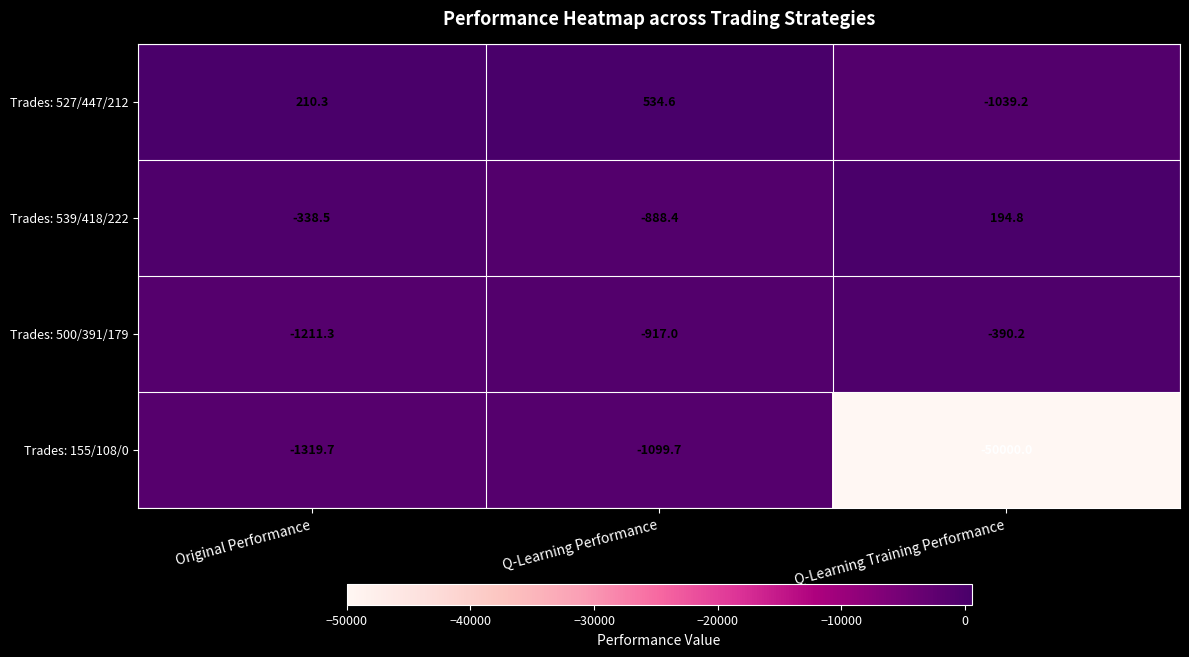

Is it true that Trades: 527/447/212 equals 346.4 at Q-Learning Performance?

False